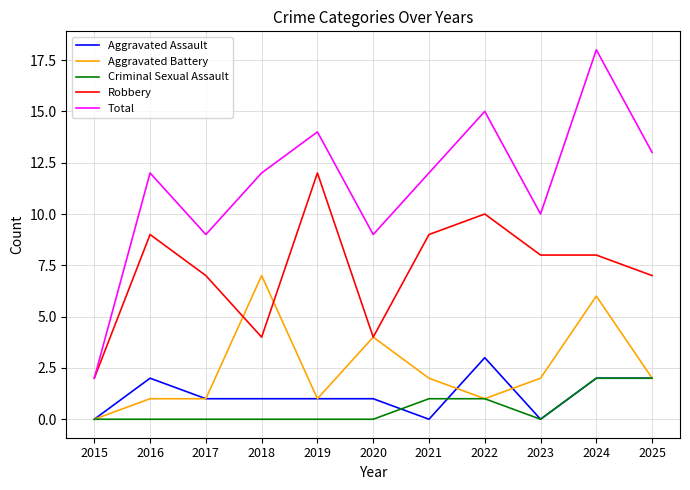

Is the value of Total at 2021 greater than the value of Aggravated Battery at 2016?

Yes